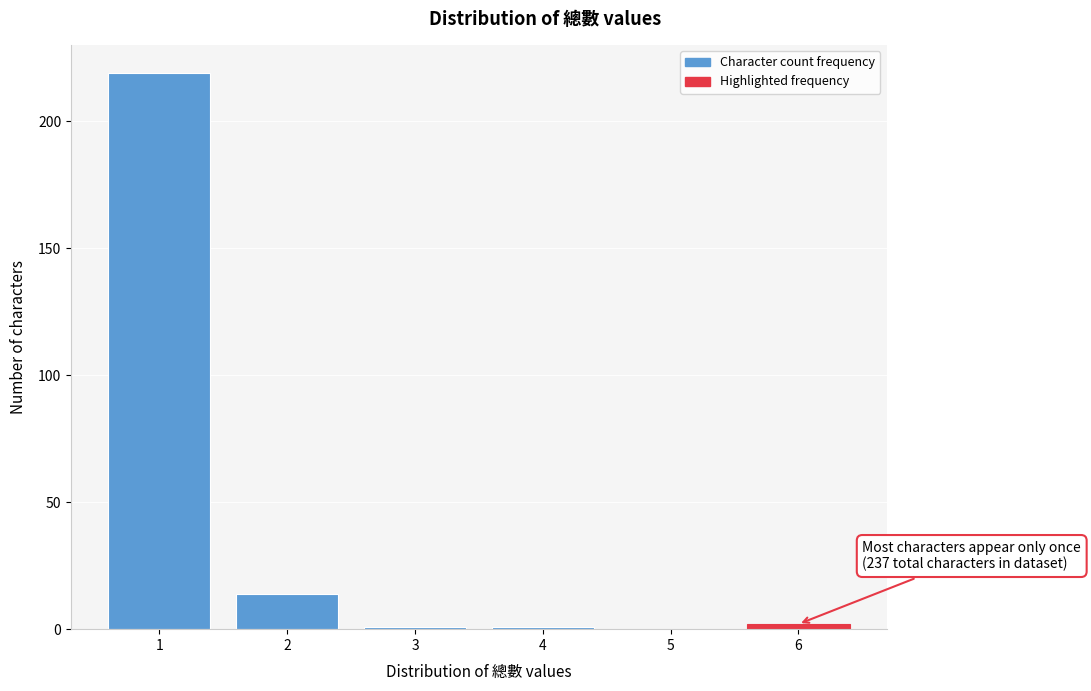

Over which range of the x-axis is the bar tallest?

0.5 to 1.5